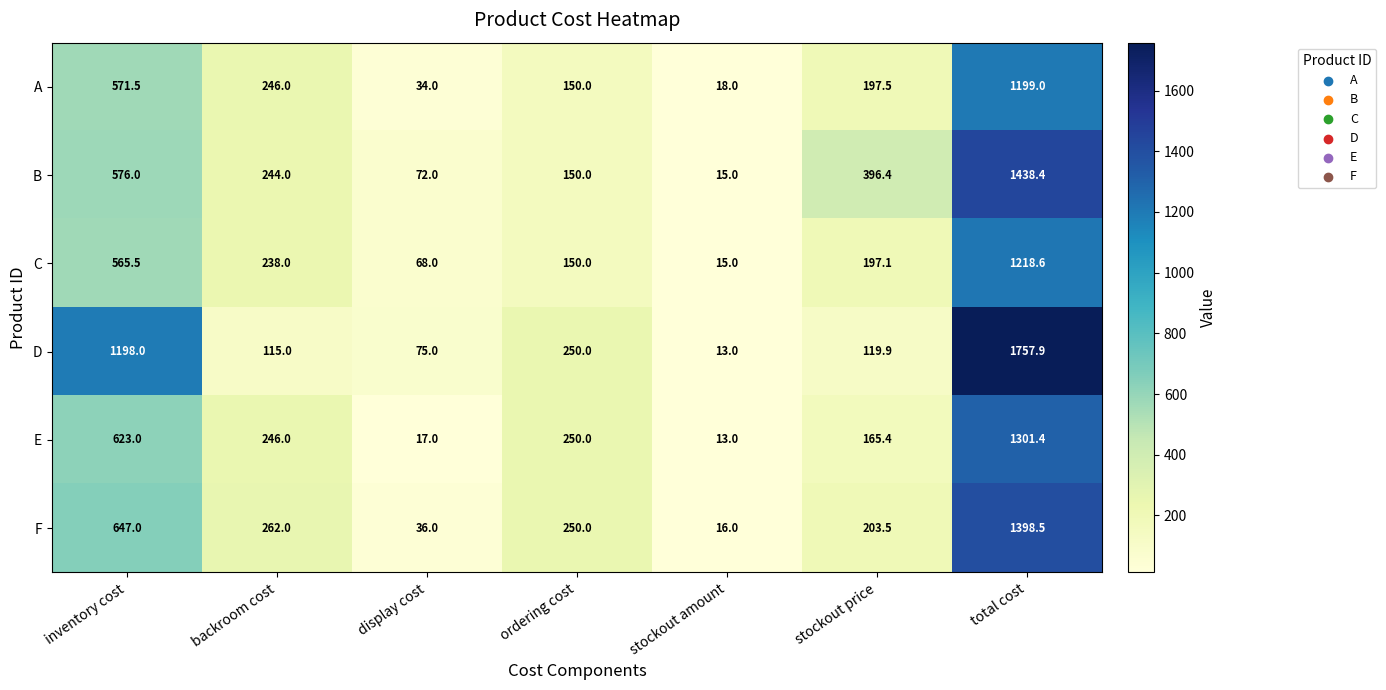

At which category is the sum across all series the highest?

total cost